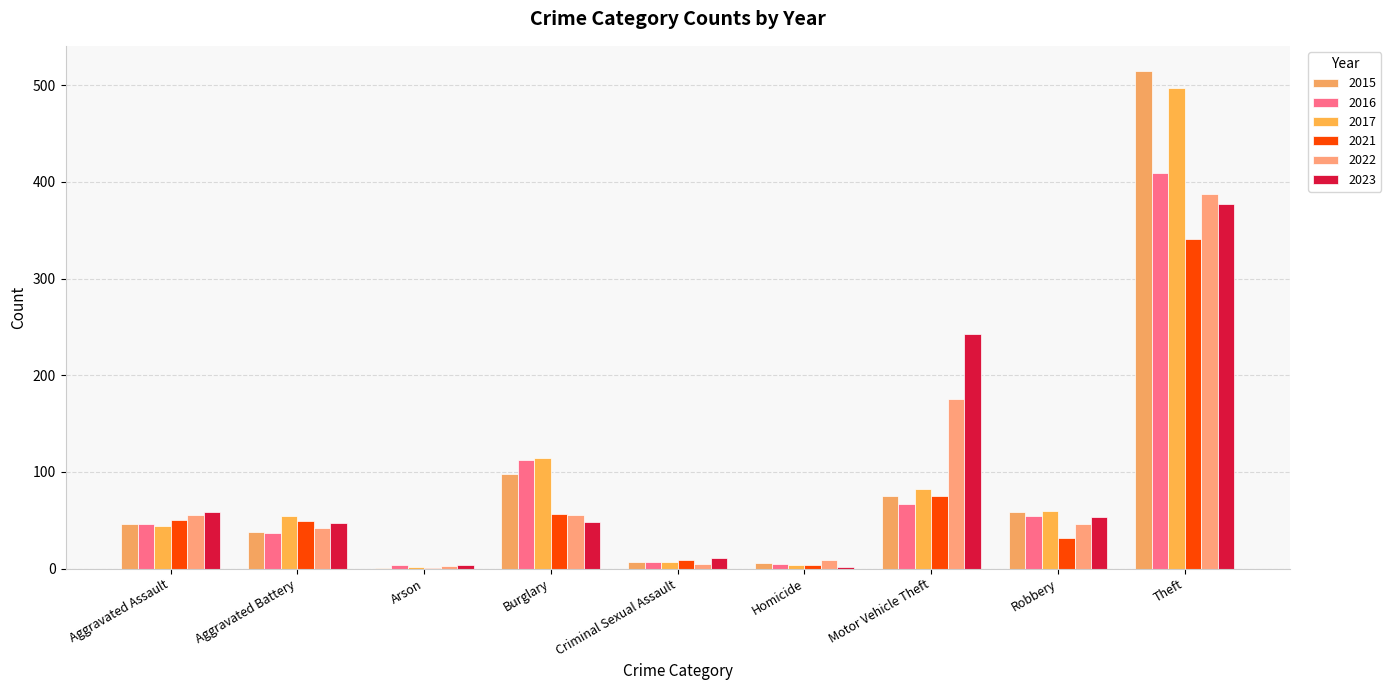

The value of 2021 at Aggravated Battery is 14. True or false?

False